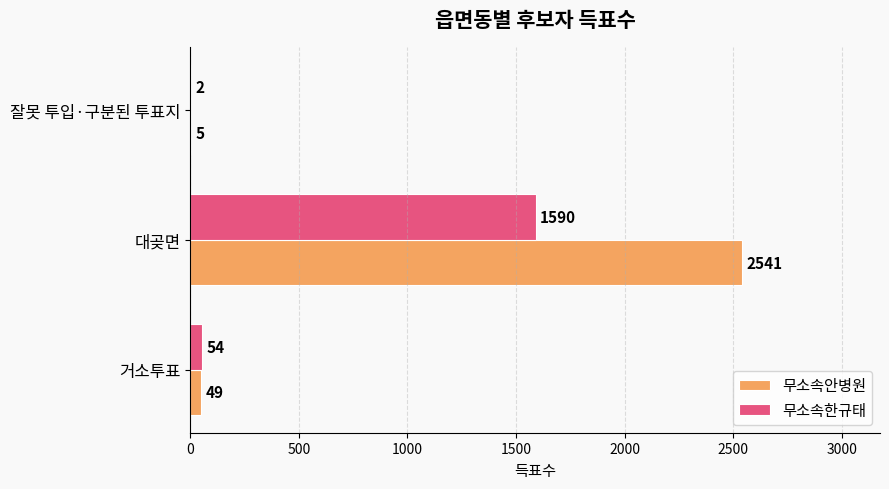

How many series are shown in this chart?

2